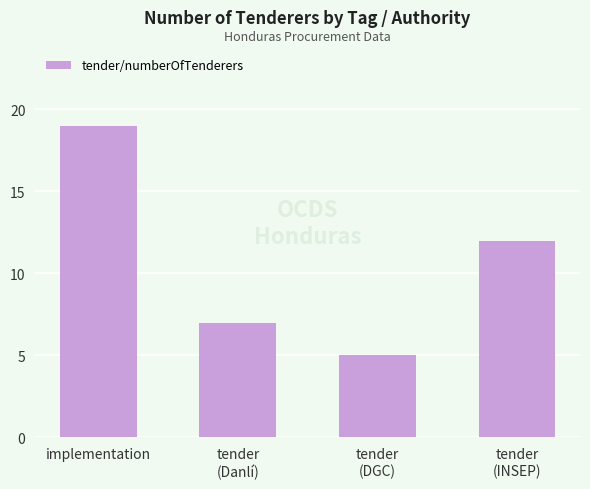

What is the sum of the values at tender
(DGC) and tender
(INSEP)?

17